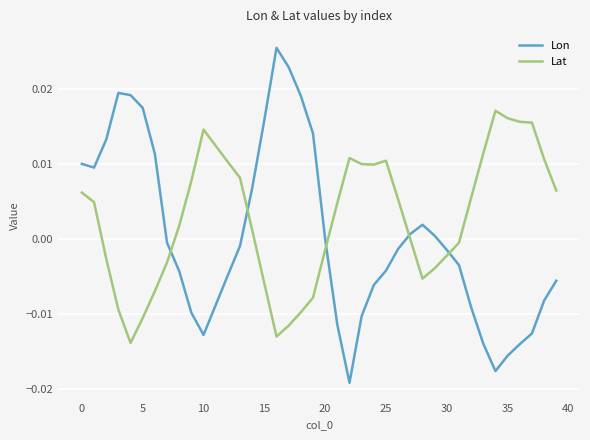

After their last crossing, which series has the higher values: Lat or Lon?

Lat